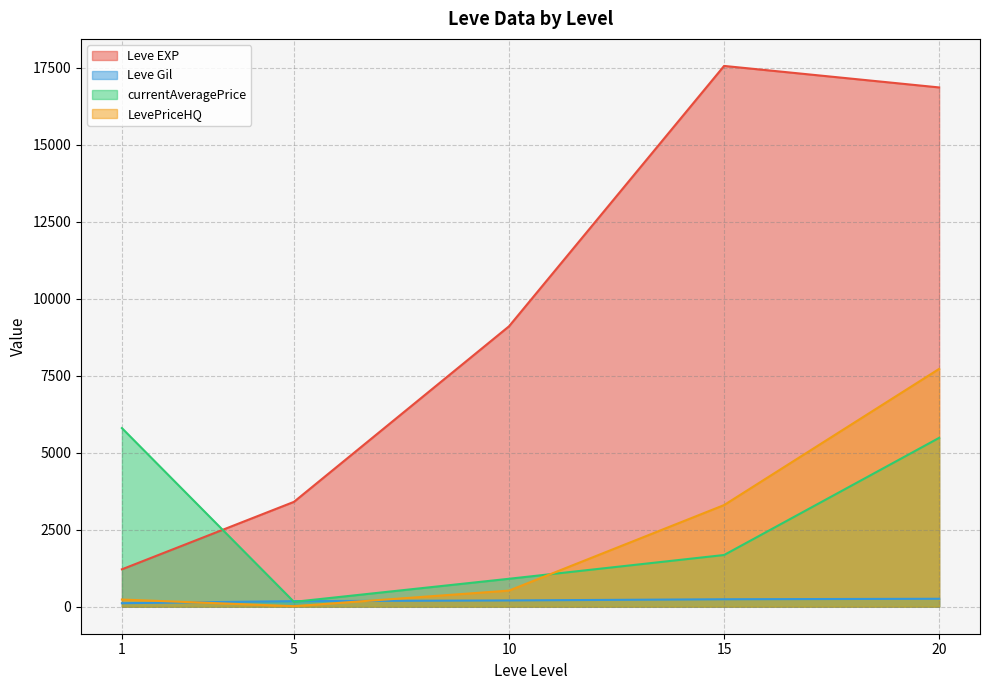

What is the maximum value for currentAveragePrice?

5800.8